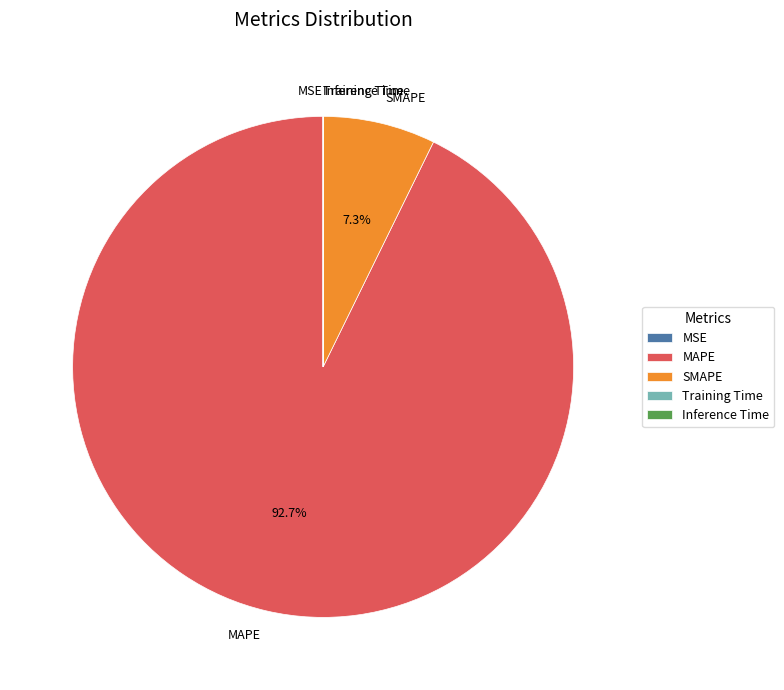

Between SMAPE and MAPE, which is larger?

MAPE